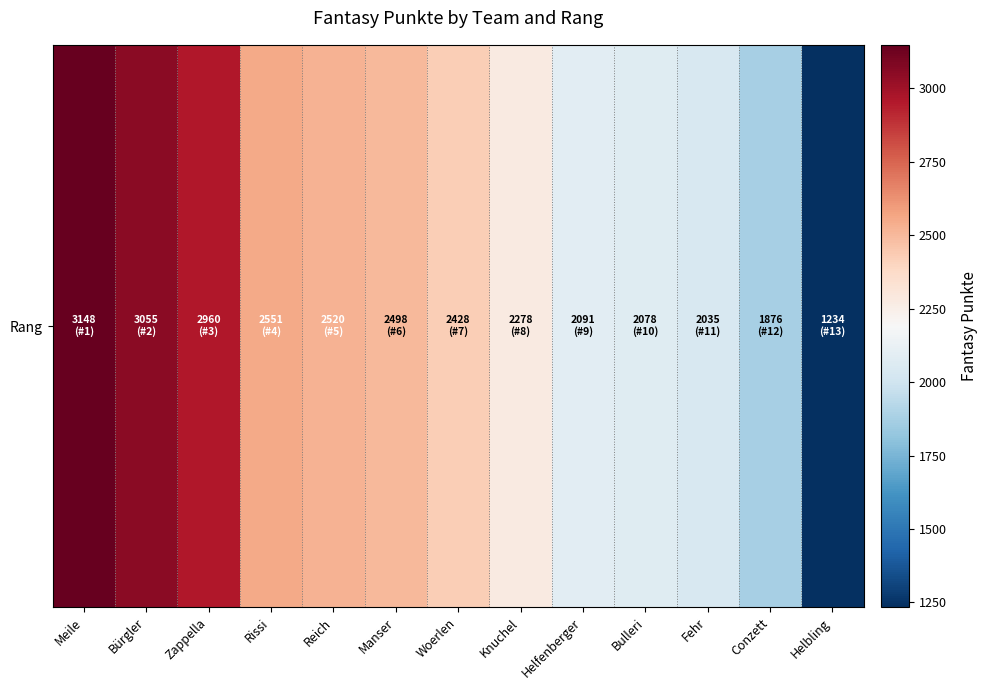

What is the difference between the values at Helbling and Woerlen?

1194